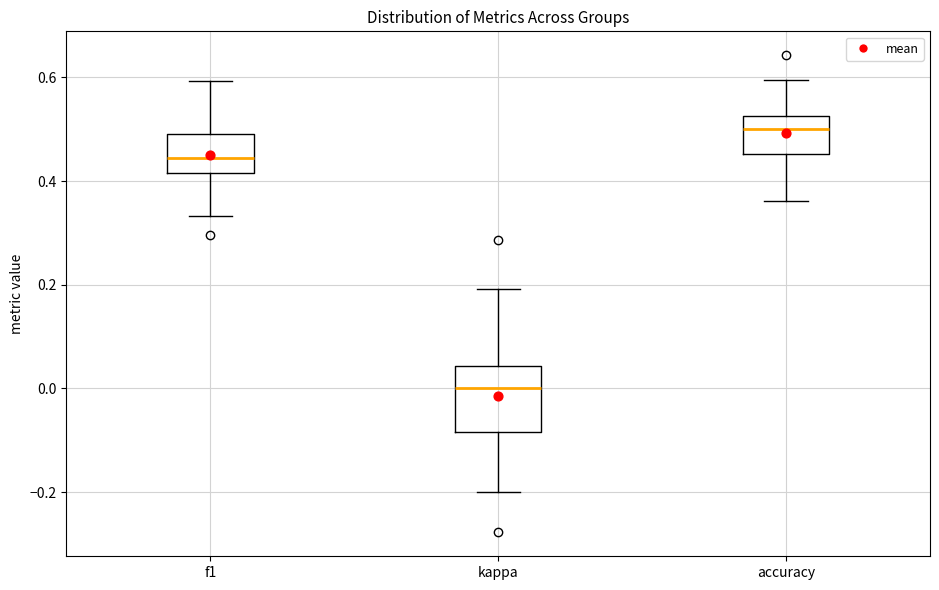

Where does the lower whisker of the box for f1 end on the y-axis? The values are not printed on the chart, so give them approximately, as read against the axis.

0.34